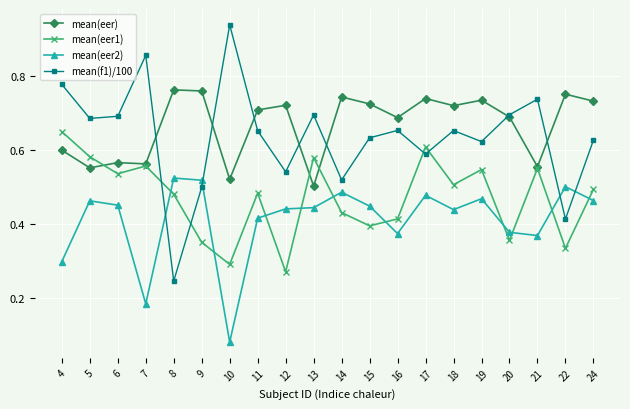

True or false: mean(eer) has a value of 0.9 at 13.

False